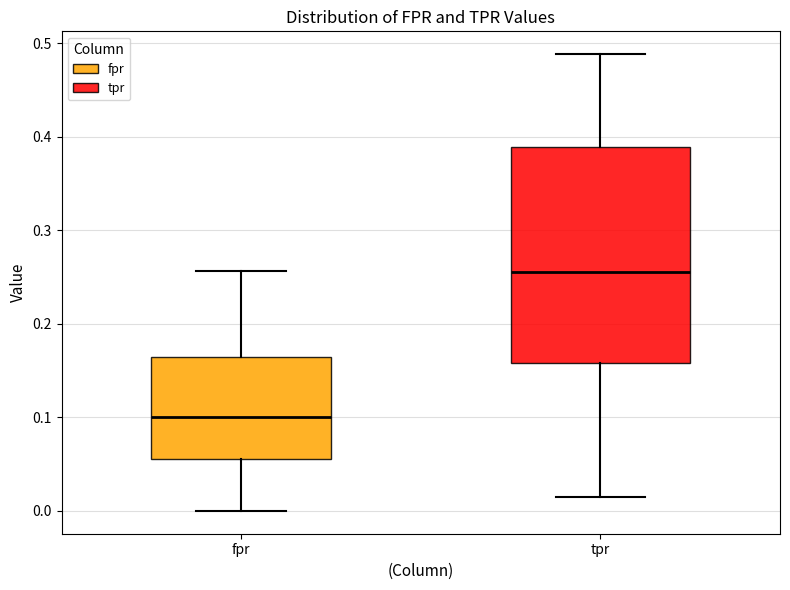

Where does the lower whisker of the box for fpr end on the y-axis? The values are not printed on the chart, so give them approximately, as read against the axis.

0.00